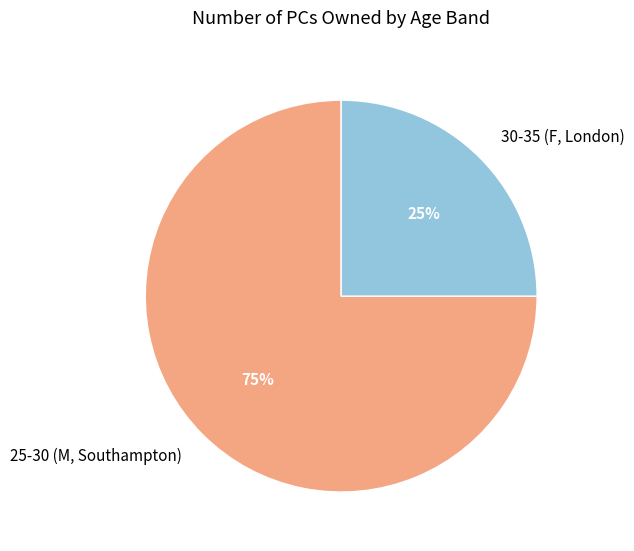

Rank the categories by value from highest to lowest.

25-30 (M, Southampton), 30-35 (F, London)